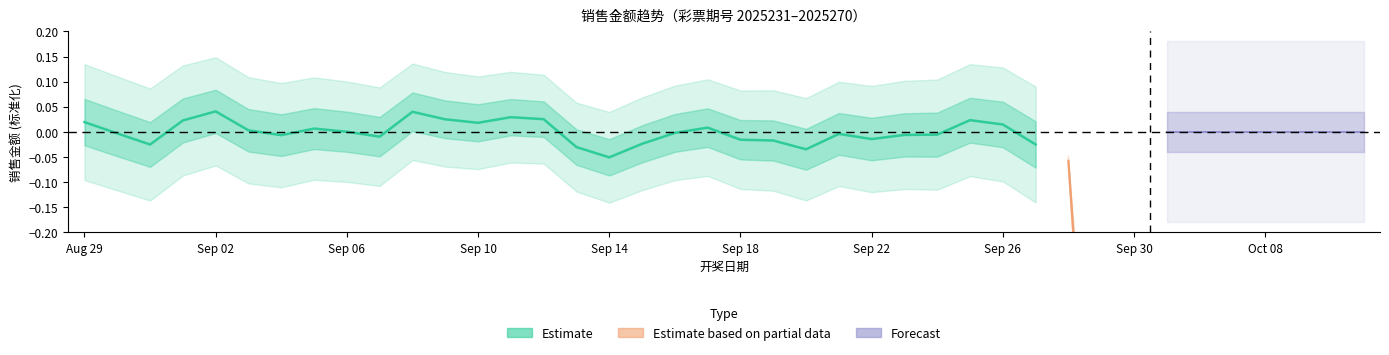

How many values are below 0?

16